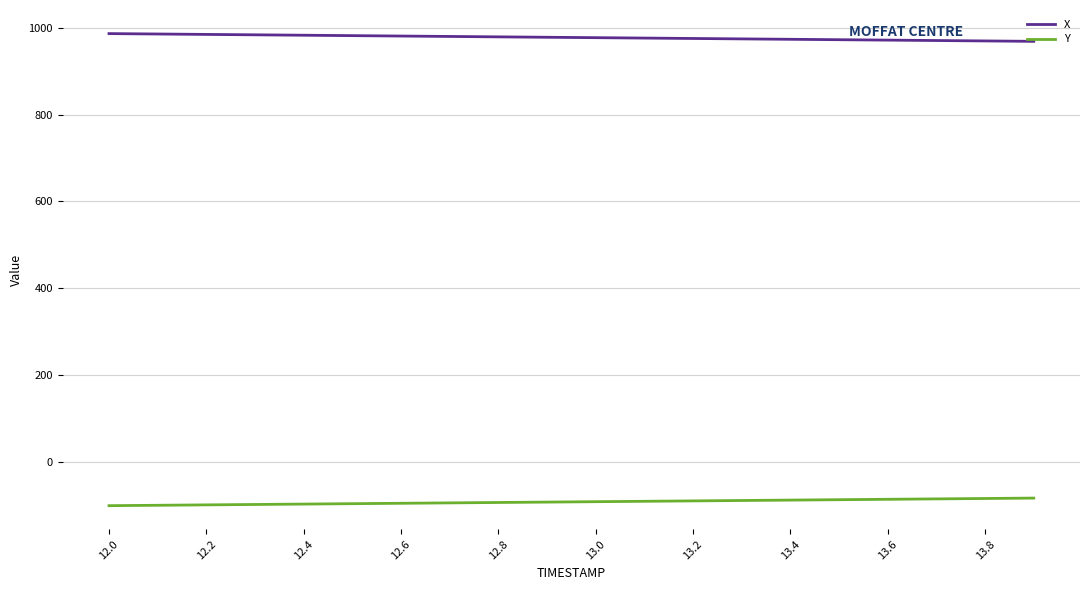

What is the minimum value shown in the chart?

-101.4